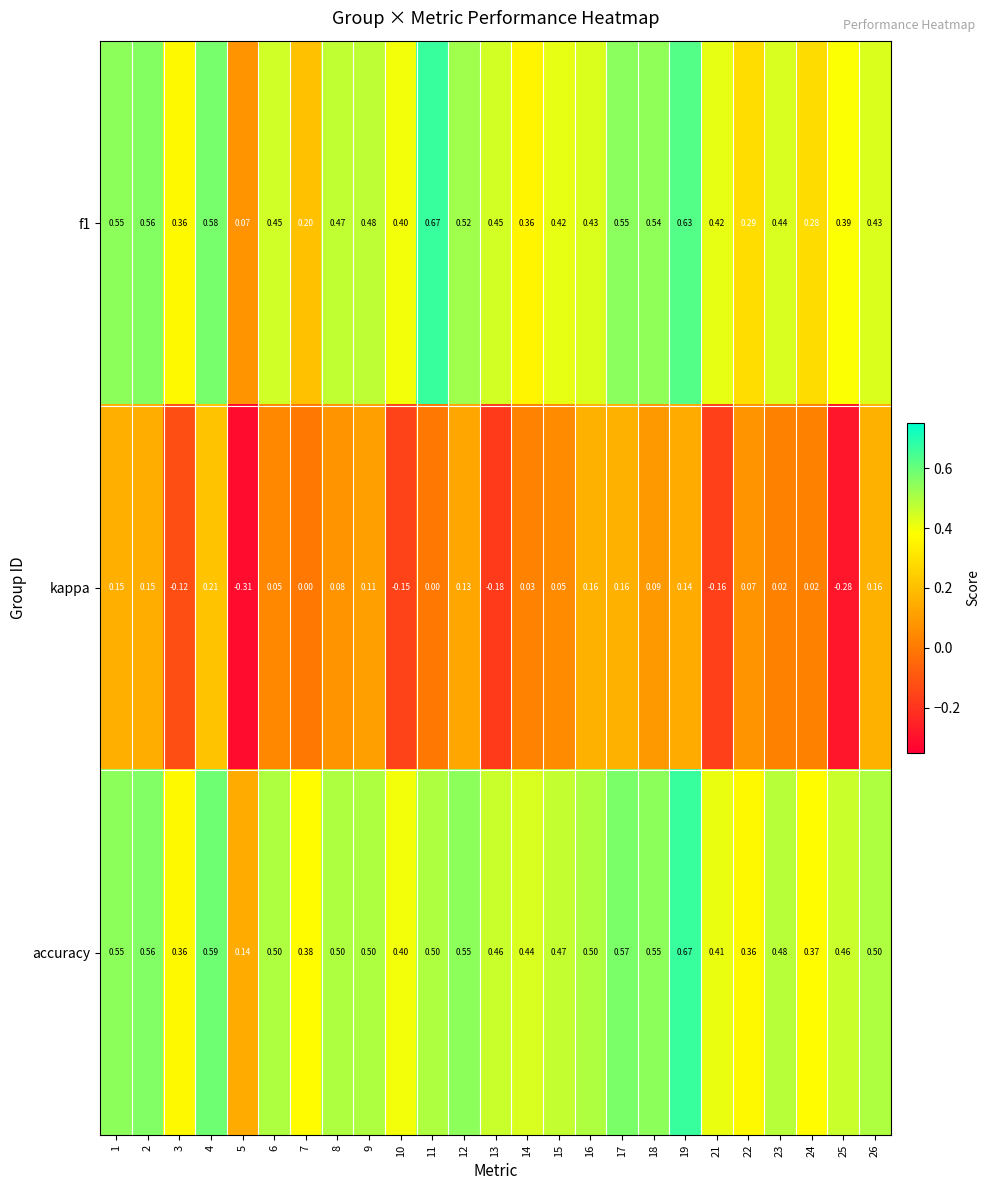

Is the value of accuracy at 21 greater than the value of f1 at 2?

No